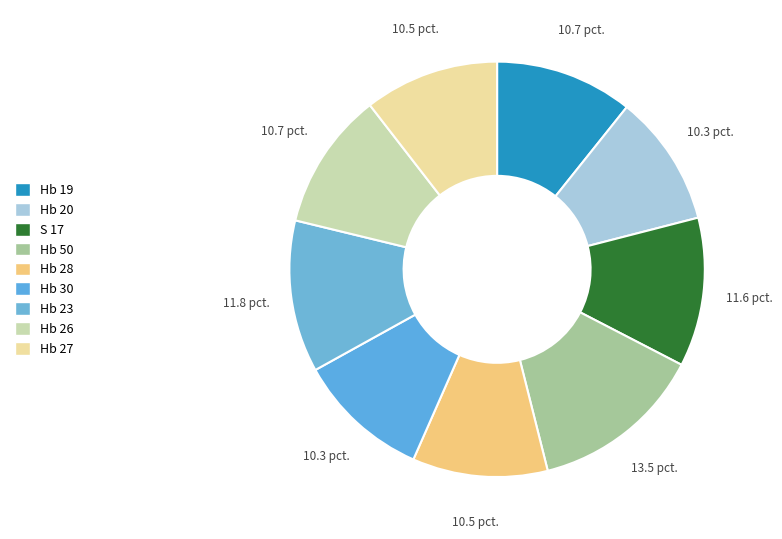

What is the ratio of the value at Hb 50 to the value at Hb 26?

1.3